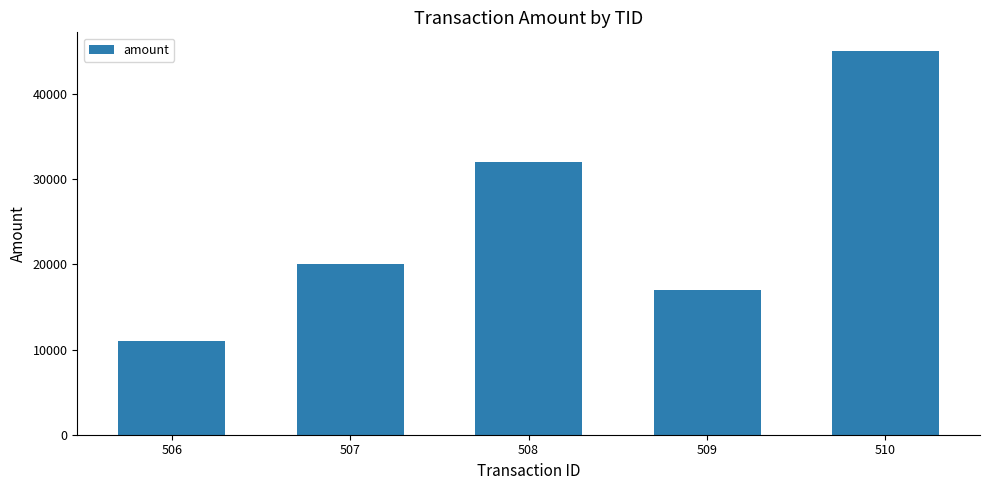

What is the value of the 4th bar from the left?

17000